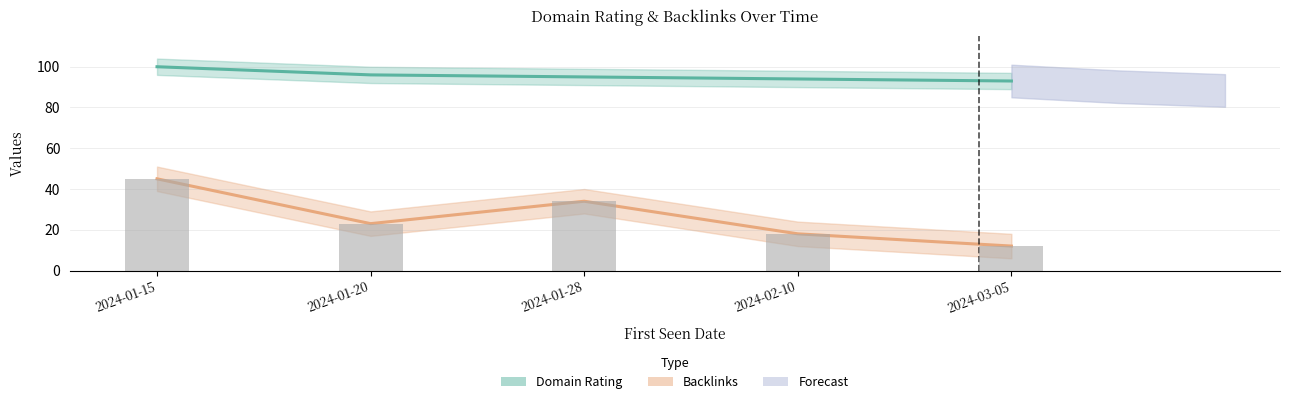

Which label corresponds to the smallest value in the chart?

2024-03-05